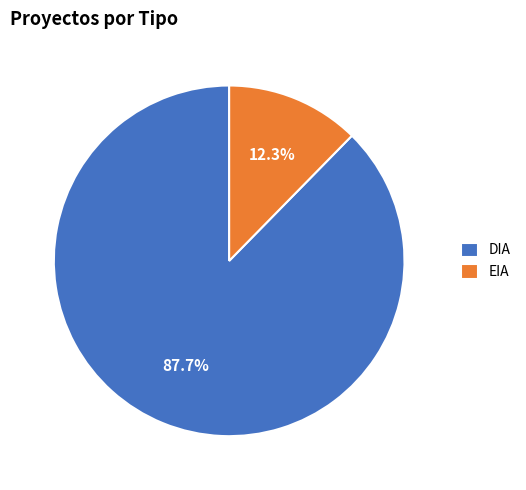

Which slice is the smallest?

EIA